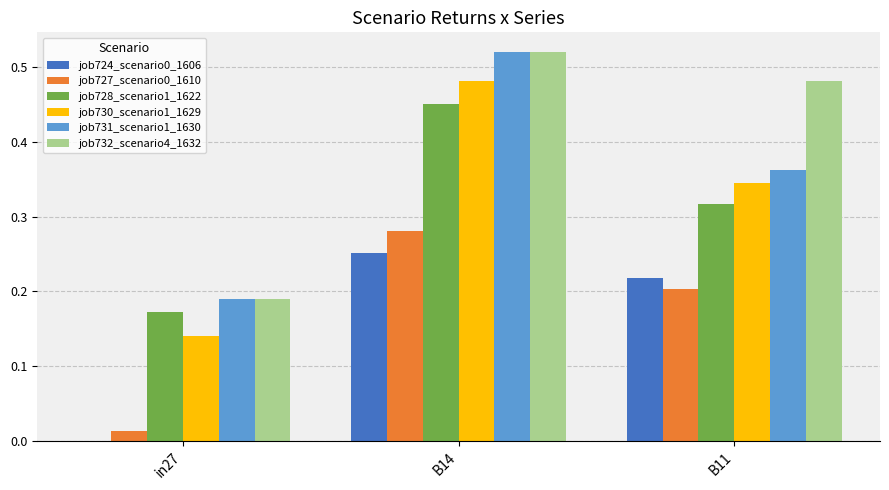

Count the number of data series in this chart.

6